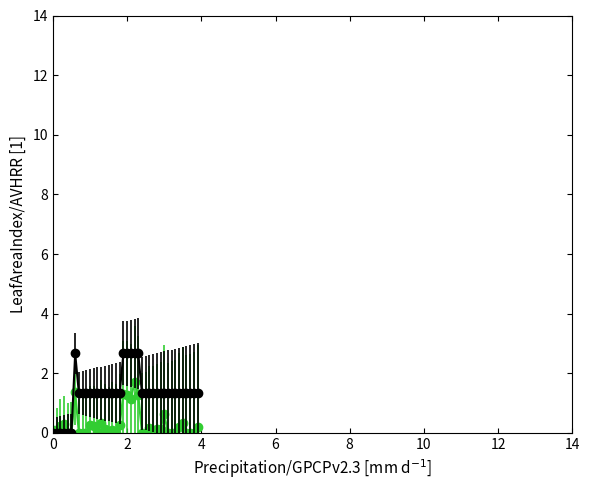

What is the greatest value displayed?

2.7